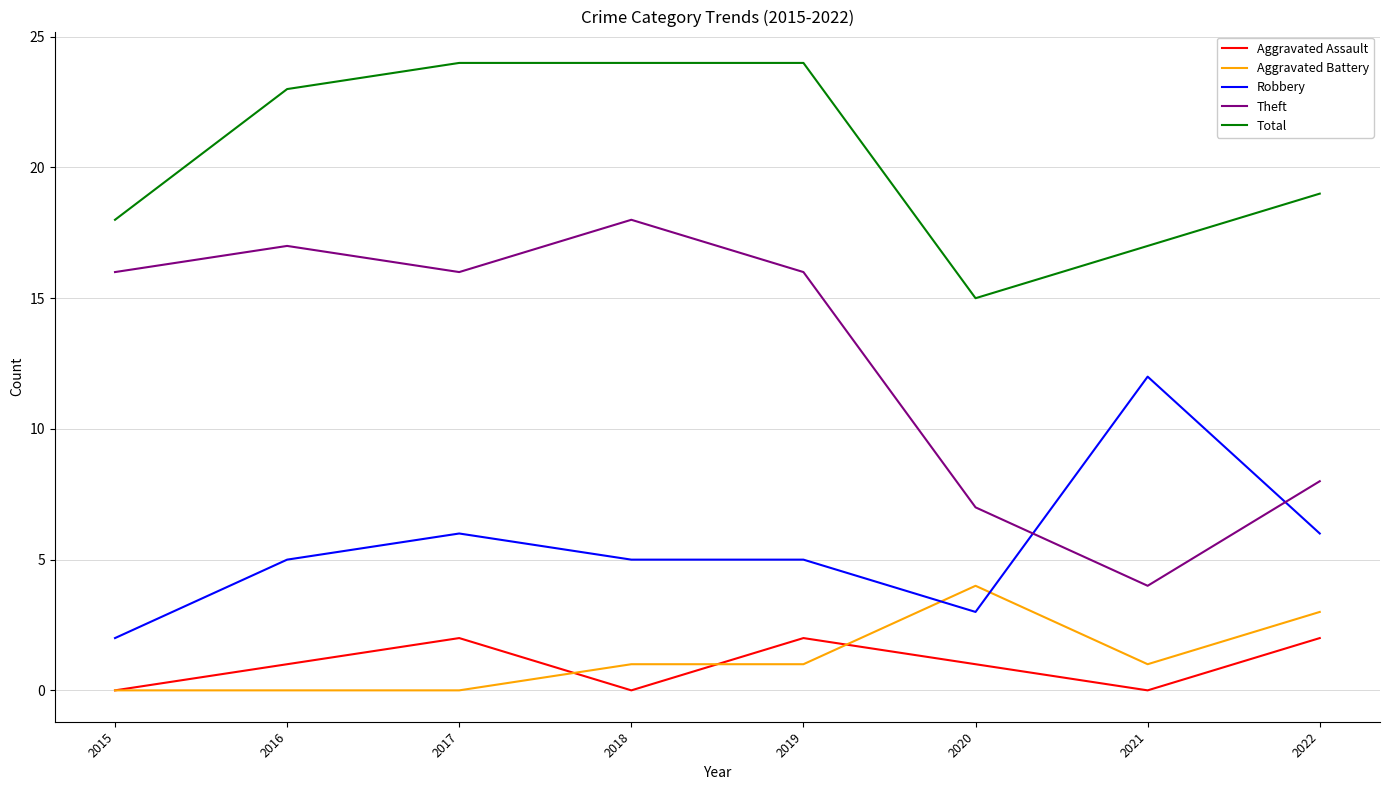

How many times do Aggravated Battery and Robbery cross each other?

2